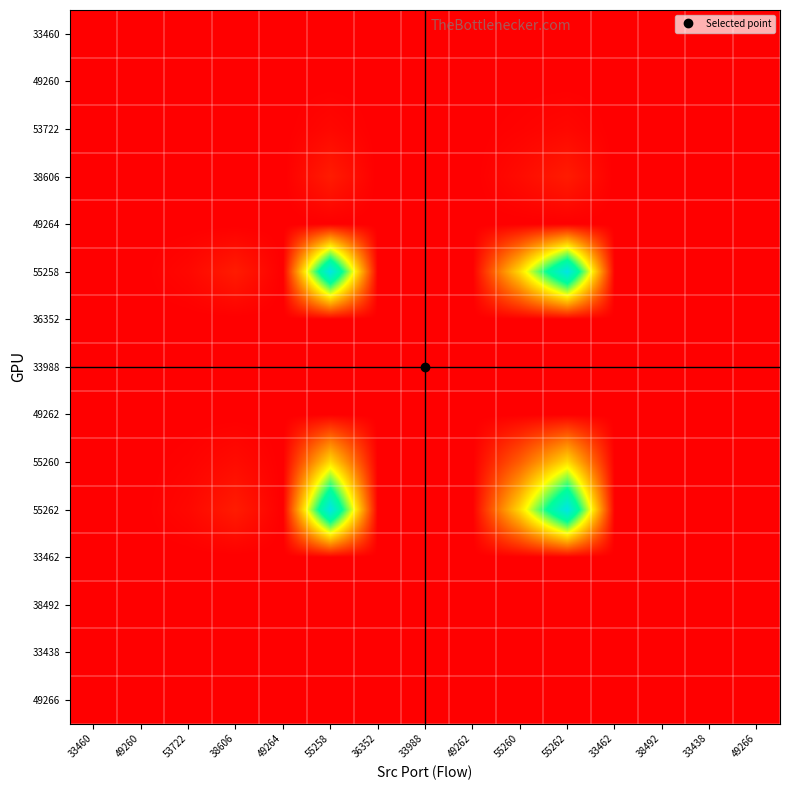

Reading left to right, what are all the values shown in this chart?

33460: 33460=0.0	49260=0.0	53722=0.0	38606=0.0	49264=0.0	55258=0.0	36352=0.0	33988=0.0	49262=0.0	55260=0.0	55262=0.0	33462=0.0	38492=0.0	33438=0.0	49266=0.0
49260: 33460=0.0	49260=0.0	53722=0.0	38606=0.0	49264=0.0	55258=0.0	36352=0.0	33988=0.0	49262=0.0	55260=0.0	55262=0.0	33462=0.0	38492=0.0	33438=0.0	49266=0.0
53722: 33460=0.0	49260=0.0	53722=0.0	38606=0.0	49264=0.0	55258=0.0	36352=0.0	33988=0.0	49262=0.0	55260=0.0	55262=0.0	33462=0.0	38492=0.0	33438=0.0	49266=0.0
38606: 33460=0.0	49260=0.0	53722=0.0	38606=0.0	49264=0.0	55258=0.1	36352=0.0	33988=0.0	49262=0.0	55260=0.0	55262=0.1	33462=0.0	38492=0.0	33438=0.0	49266=0.0
49264: 33460=0.0	49260=0.0	53722=0.0	38606=0.0	49264=0.0	55258=0.0	36352=0.0	33988=0.0	49262=0.0	55260=0.0	55262=0.0	33462=0.0	38492=0.0	33438=0.0	49266=0.0
55258: 33460=0.0	49260=0.0	53722=0.0	38606=0.1	49264=0.0	55258=1.0	36352=0.0	33988=0.0	49262=0.0	55260=0.4	55262=1.0	33462=0.0	38492=0.0	33438=0.0	49266=0.0
36352: 33460=0.0	49260=0.0	53722=0.0	38606=0.0	49264=0.0	55258=0.0	36352=0.0	33988=0.0	49262=0.0	55260=0.0	55262=0.0	33462=0.0	38492=0.0	33438=0.0	49266=0.0
33988: 33460=0.0	49260=0.0	53722=0.0	38606=0.0	49264=0.0	55258=0.0	36352=0.0	33988=0.0	49262=0.0	55260=0.0	55262=0.0	33462=0.0	38492=0.0	33438=0.0	49266=0.0
49262: 33460=0.0	49260=0.0	53722=0.0	38606=0.0	49264=0.0	55258=0.0	36352=0.0	33988=0.0	49262=0.0	55260=0.0	55262=0.0	33462=0.0	38492=0.0	33438=0.0	49266=0.0
55260: 33460=0.0	49260=0.0	53722=0.0	38606=0.0	49264=0.0	55258=0.4	36352=0.0	33988=0.0	49262=0.0	55260=0.2	55262=0.4	33462=0.0	38492=0.0	33438=0.0	49266=0.0
55262: 33460=0.0	49260=0.0	53722=0.0	38606=0.1	49264=0.0	55258=1.0	36352=0.0	33988=0.0	49262=0.0	55260=0.4	55262=1.0	33462=0.0	38492=0.0	33438=0.0	49266=0.0
33462: 33460=0.0	49260=0.0	53722=0.0	38606=0.0	49264=0.0	55258=0.0	36352=0.0	33988=0.0	49262=0.0	55260=0.0	55262=0.0	33462=0.0	38492=0.0	33438=0.0	49266=0.0
38492: 33460=0.0	49260=0.0	53722=0.0	38606=0.0	49264=0.0	55258=0.0	36352=0.0	33988=0.0	49262=0.0	55260=0.0	55262=0.0	33462=0.0	38492=0.0	33438=0.0	49266=0.0
33438: 33460=0.0	49260=0.0	53722=0.0	38606=0.0	49264=0.0	55258=0.0	36352=0.0	33988=0.0	49262=0.0	55260=0.0	55262=0.0	33462=0.0	38492=0.0	33438=0.0	49266=0.0
49266: 33460=0.0	49260=0.0	53722=0.0	38606=0.0	49264=0.0	55258=0.0	36352=0.0	33988=0.0	49262=0.0	55260=0.0	55262=0.0	33462=0.0	38492=0.0	33438=0.0	49266=0.0